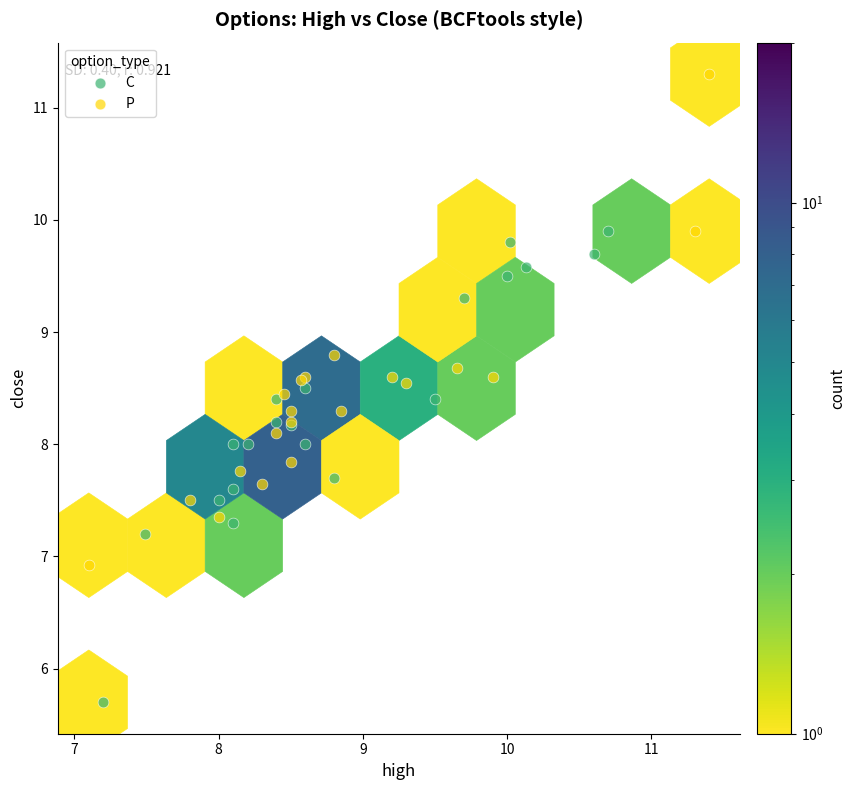

What are all the series names shown in the legend?

C, P